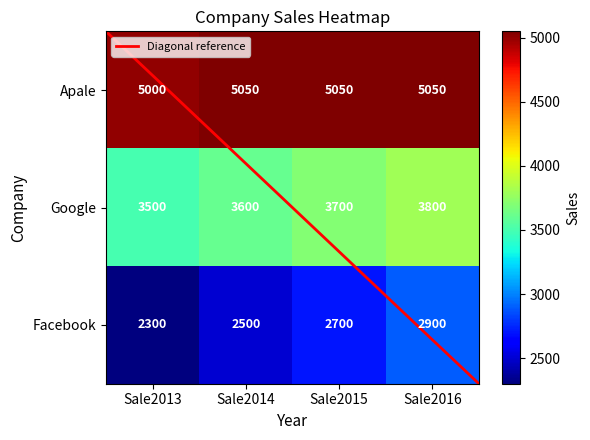

Rank the series by their maximum value, from lowest to highest.

Facebook, Google, Apale